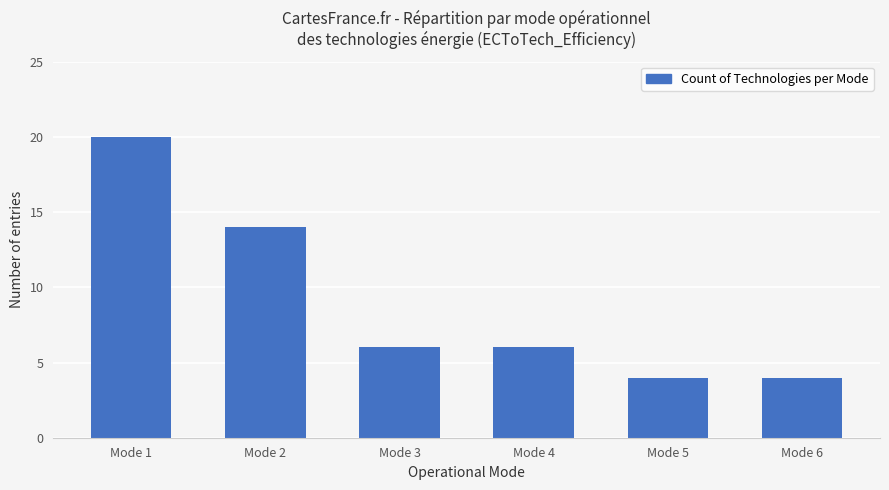

Where does the data first go above 6?

Mode 1